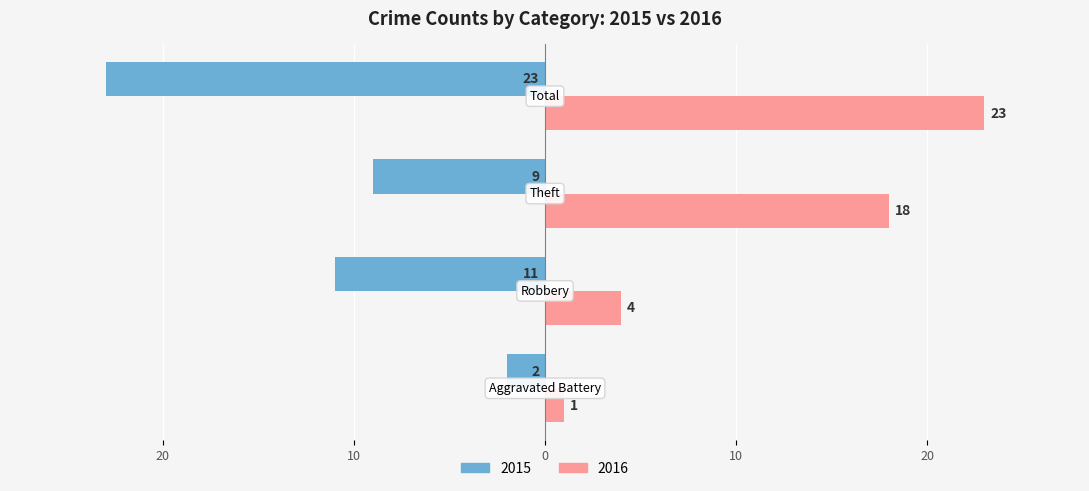

What are all the series names shown in the legend?

2015, 2016